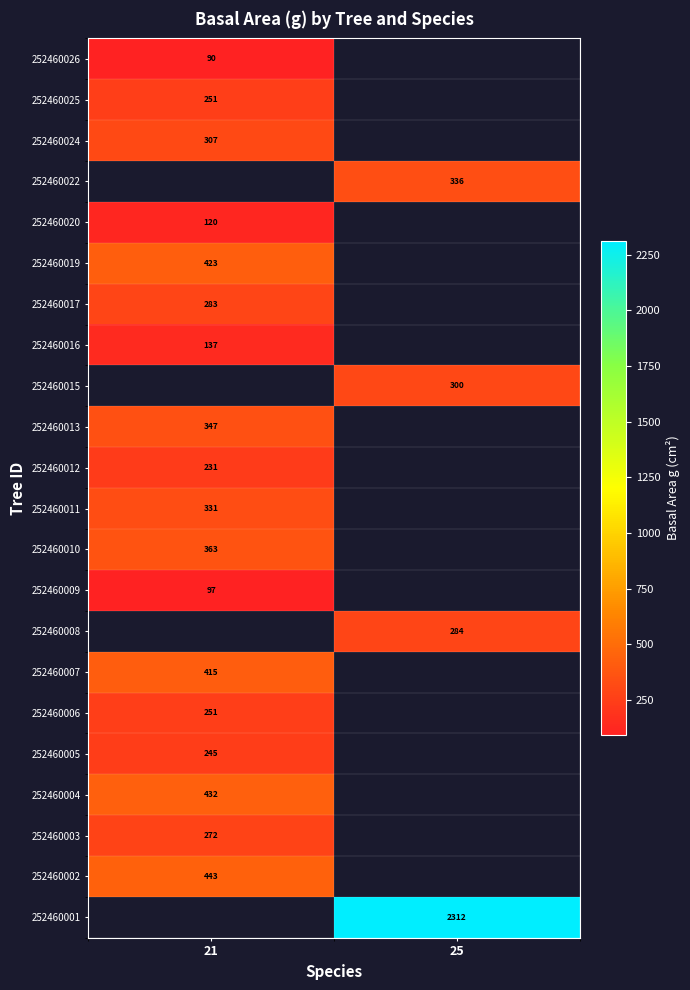

List the series in order of their peak value, highest first.

252460001, 252460002, 252460004, 252460008, 252460010, 252460015, 252460019, 252460007, 252460013, 252460011, 252460017, 252460003, 252460006, 252460005, 252460012, 252460016, 252460020, 252460009, 252460022, 252460024, 252460025, 252460026